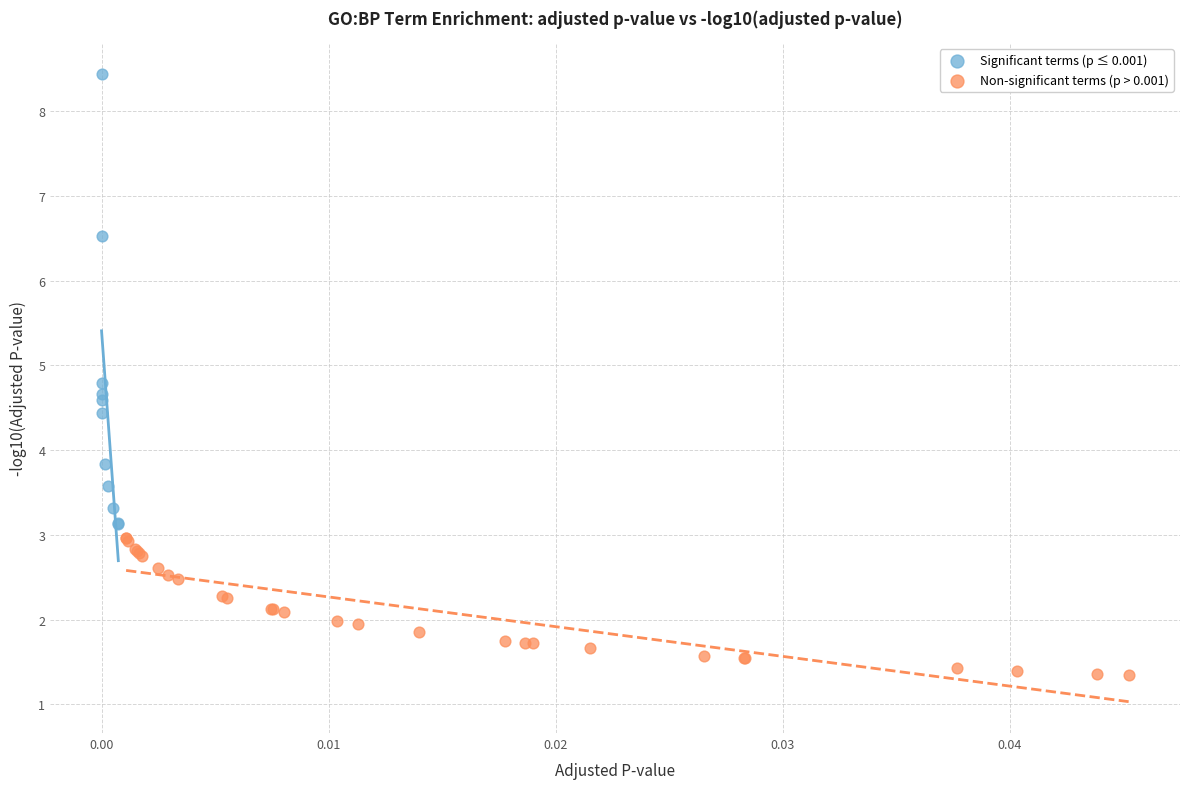

What are all the series names shown in the legend?

Significant terms (p ≤ 0.001), Non-significant terms (p > 0.001)